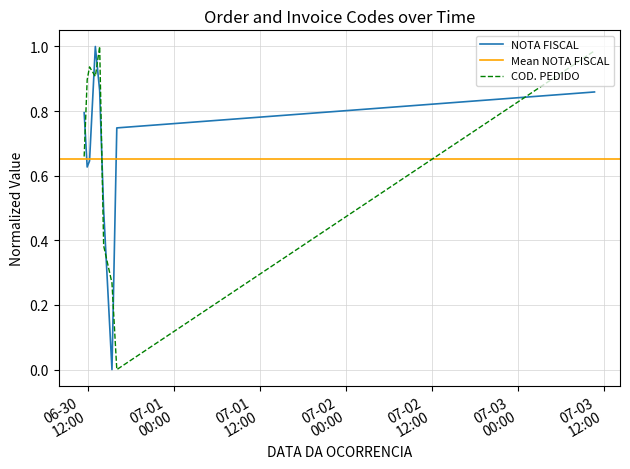

List the series in order of their overall mean, lowest first.

COD. PEDIDO, NOTA FISCAL